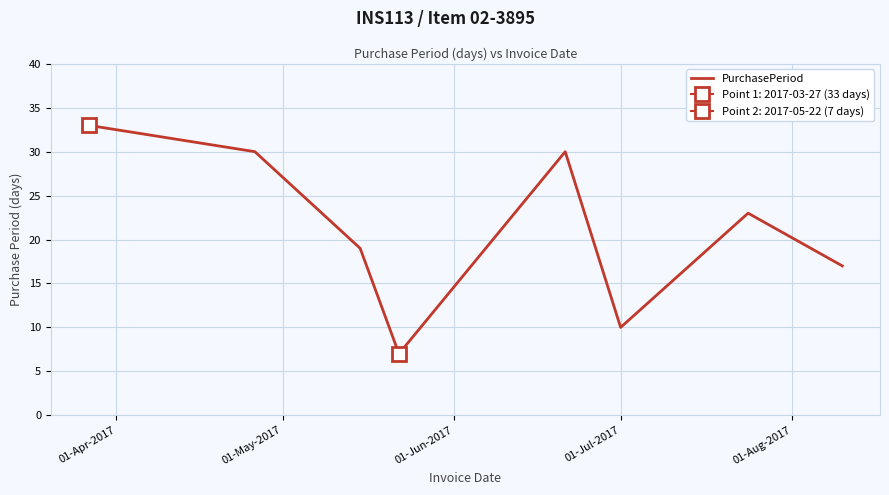

What is the minimum value for PurchasePeriod?

7